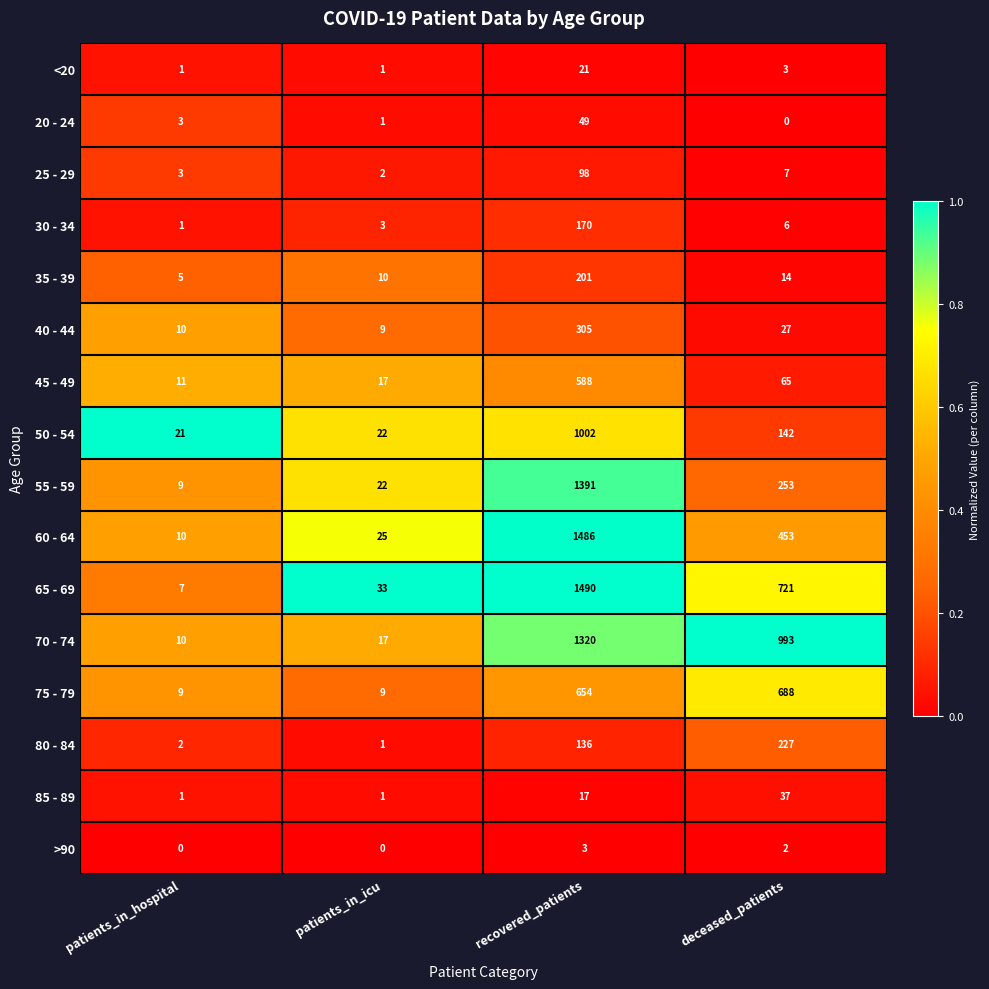

What is the greatest value displayed?

1490